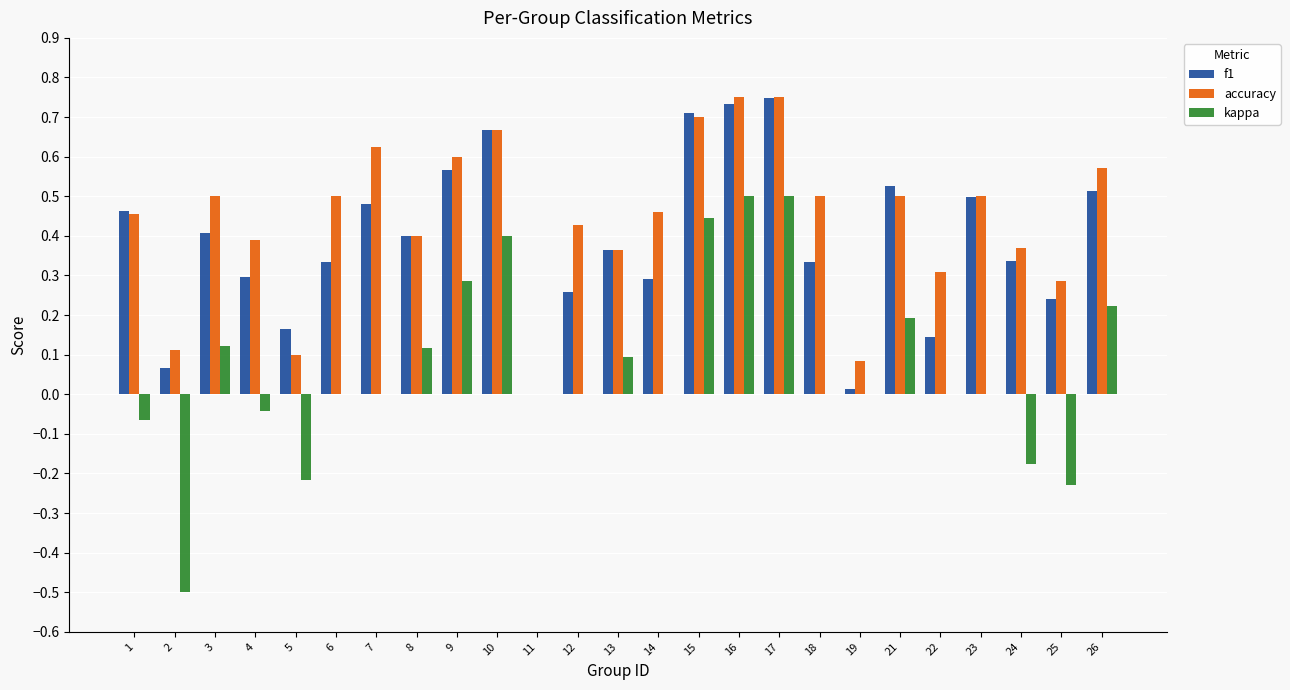

Between 1 and 8, which series saw the biggest shift?

kappa